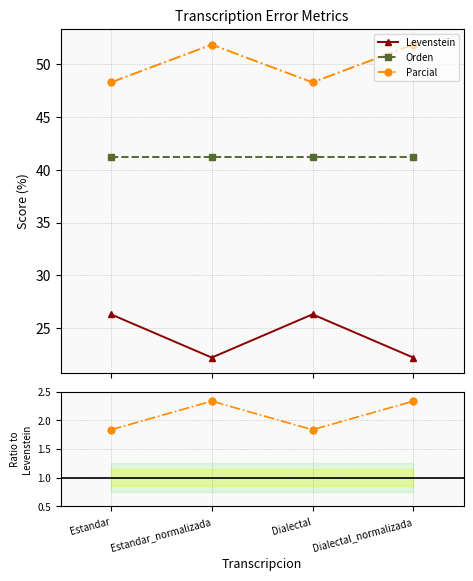

Is the value of Levenstein at Estandar_normalizada greater than the value of Orden at Estandar_normalizada?

No